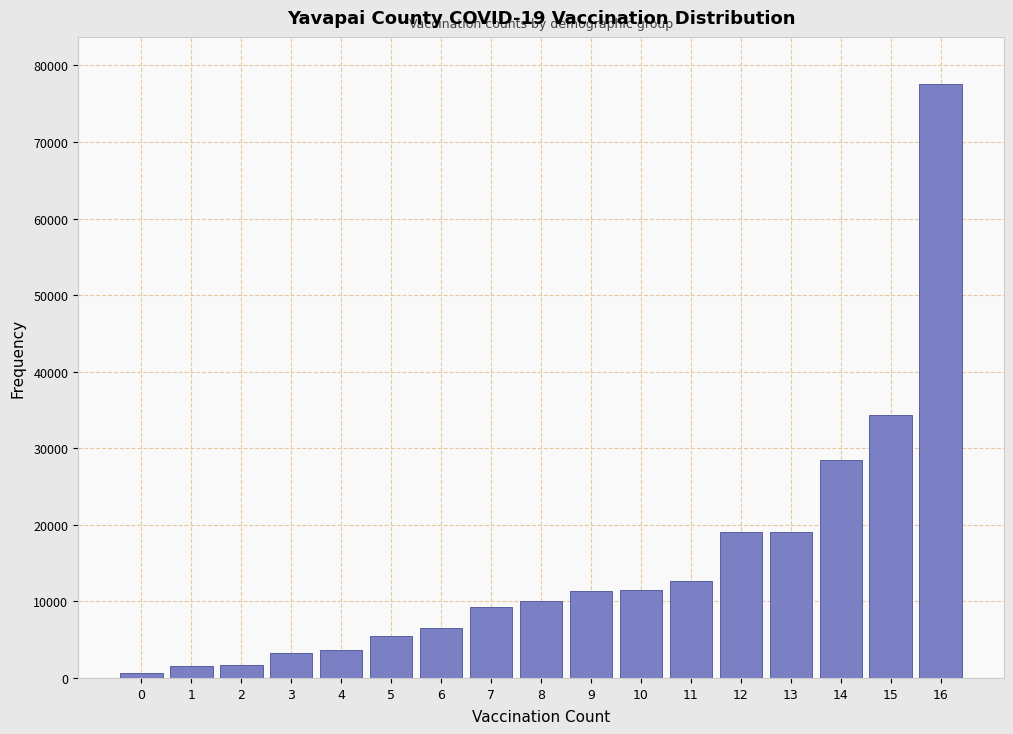

What is the change in value from 3 to 5?

+2189